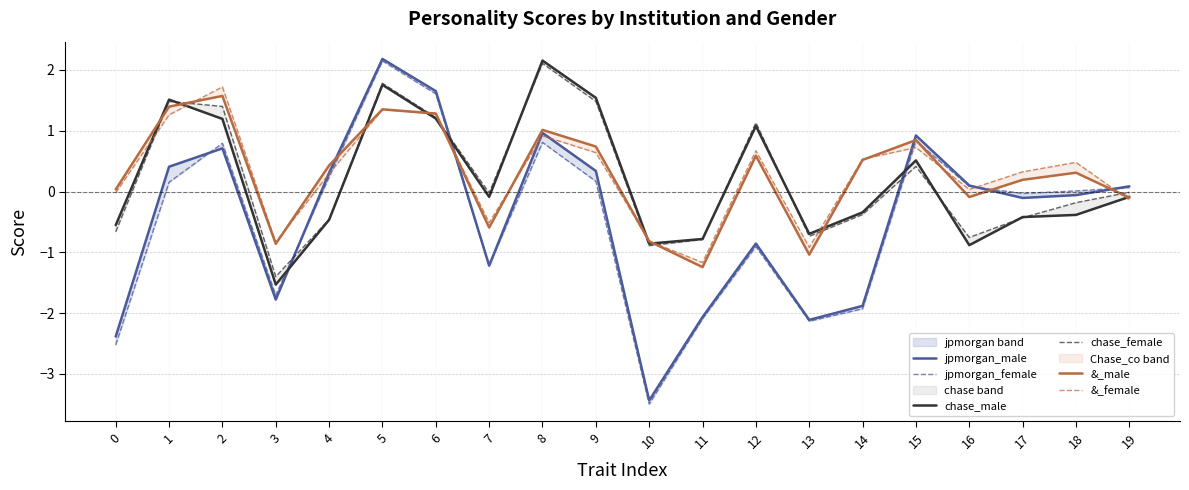

The value of &_male at 13 is -0.4. True or false?

False